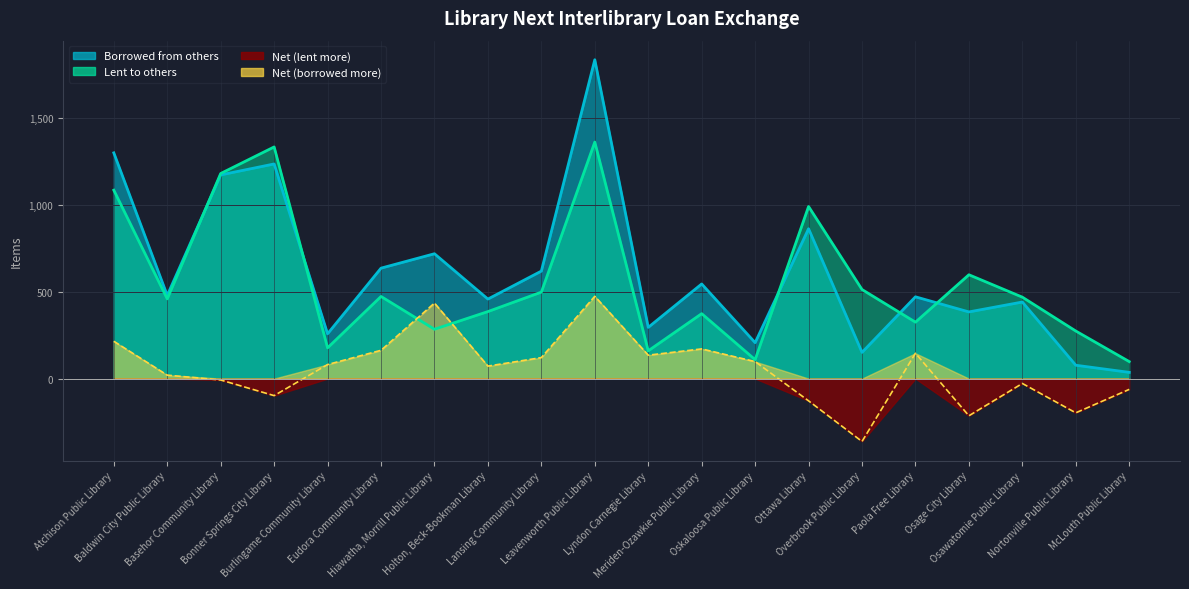

At how many categories does at least one series exceed 1718?

1